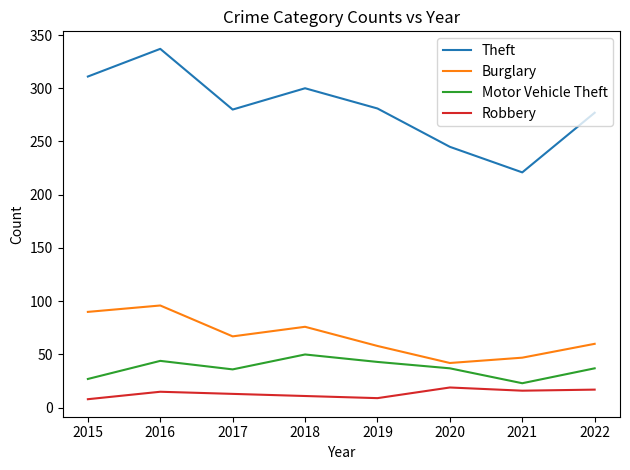

What is the difference between the maximum and minimum values in the Motor Vehicle Theft series?

27